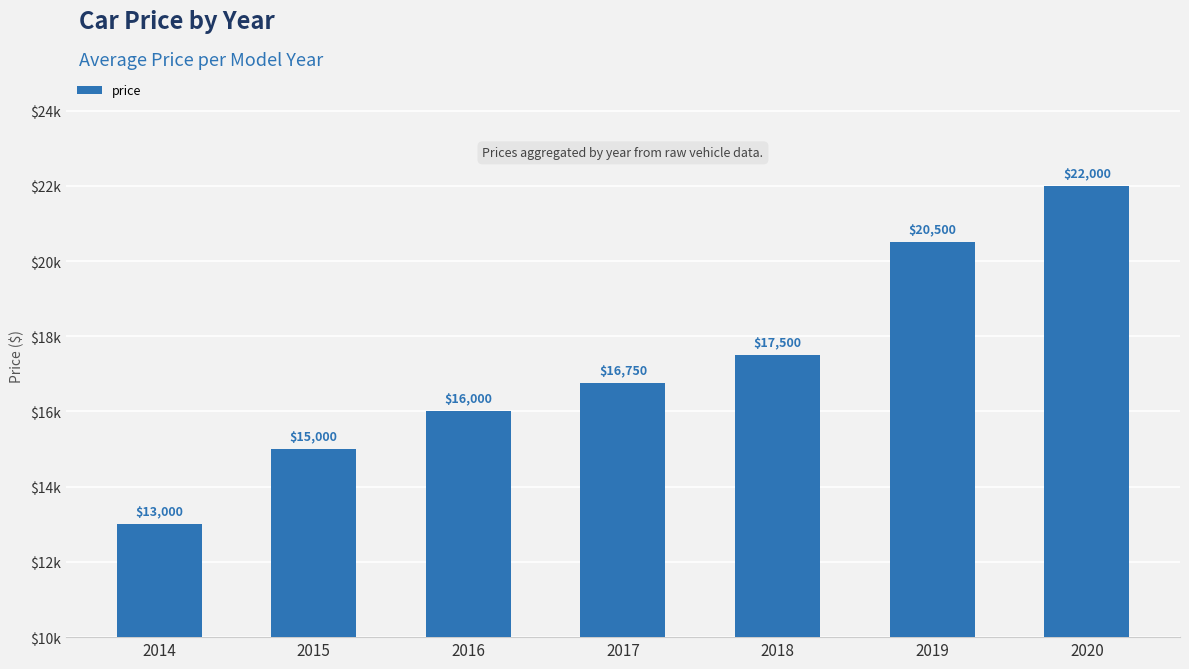

Does the chart contain any negative values?

No